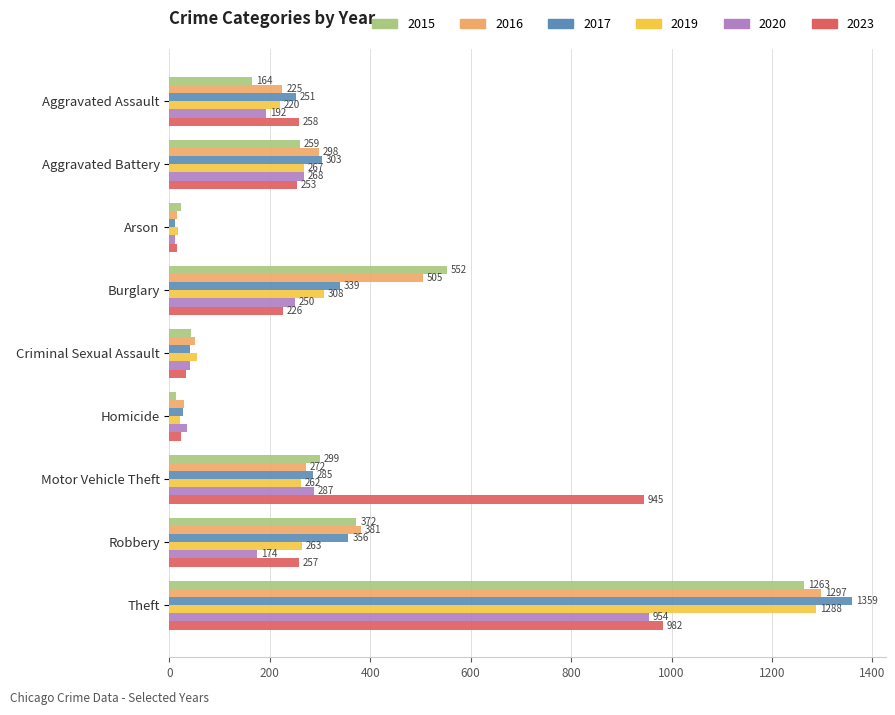

At which label does 2023 reach its minimum?

Arson